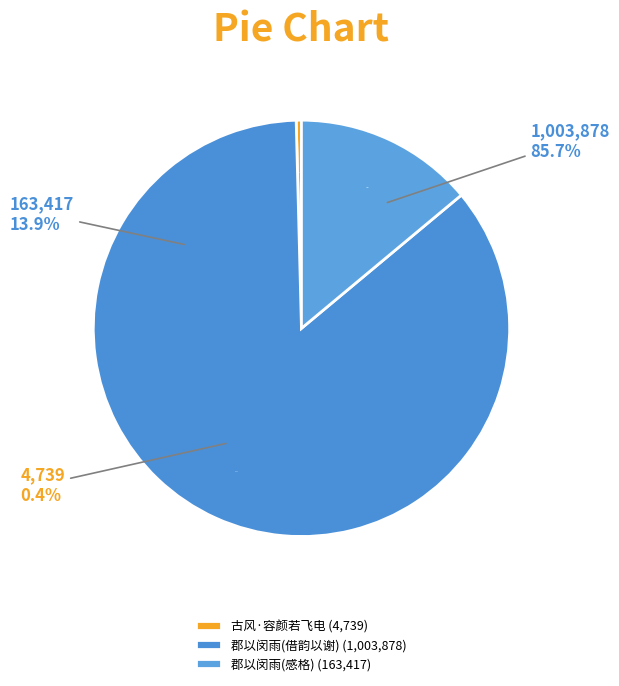

Which slice is the largest?

郡以闵雨劳民曹颜若春有祷于仰山塔诚念感格甘泽随应辱教佳制借韵以谢